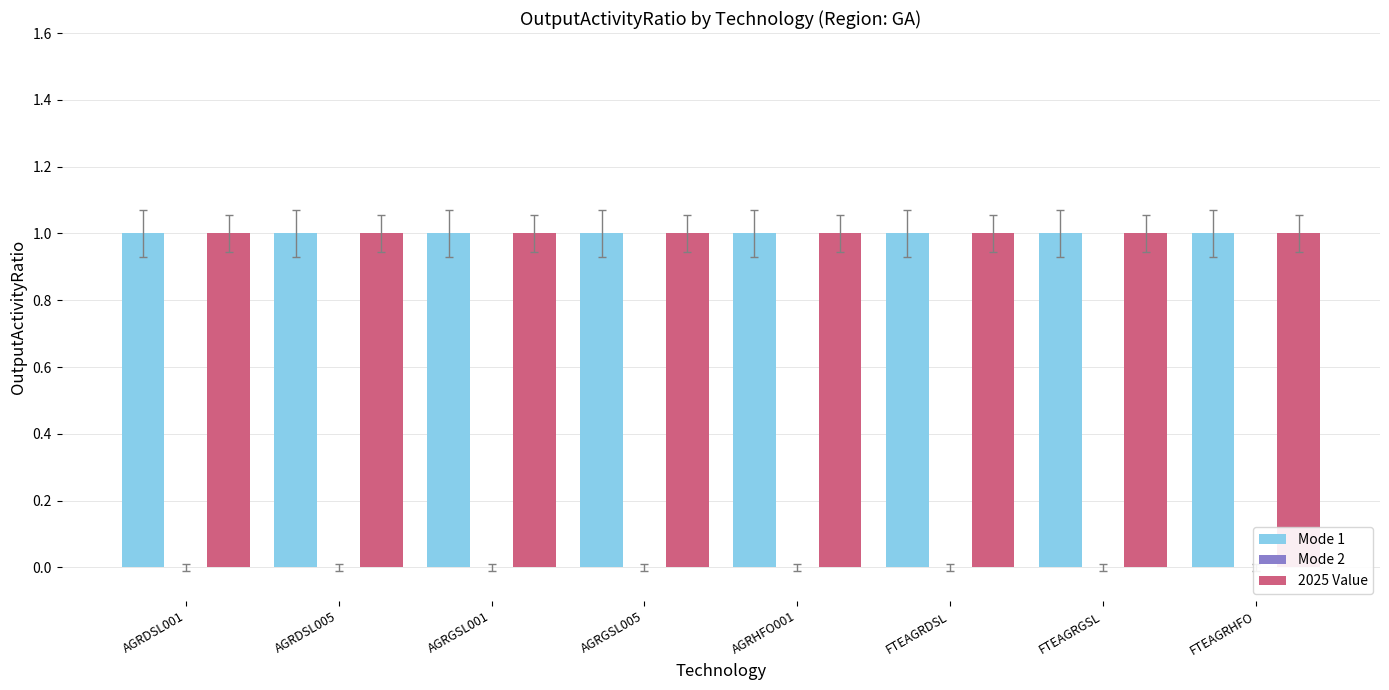

How many bars are there in each group?

3